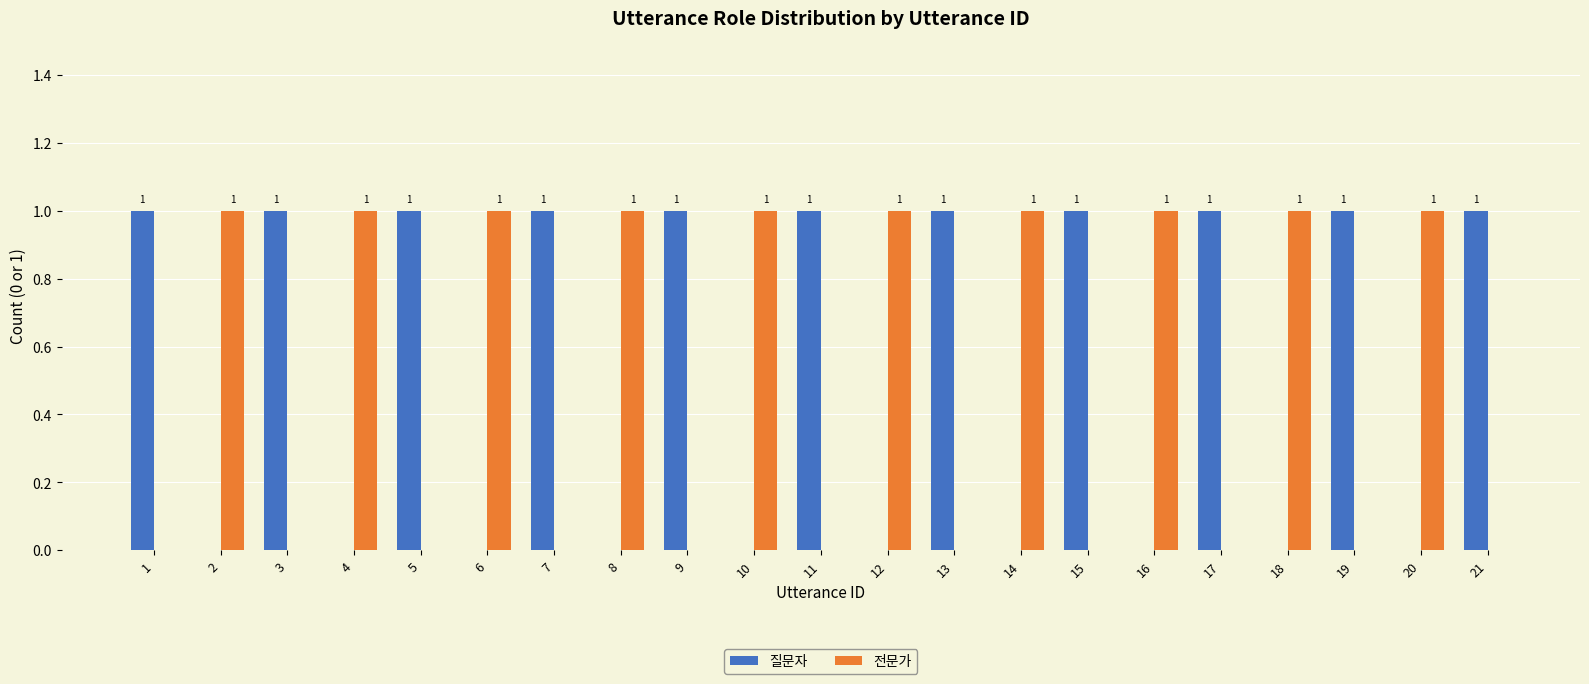

What is the total value across all series at 9?

1